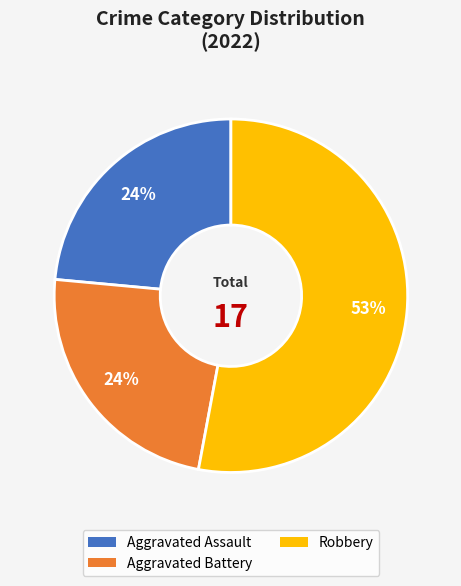

Combined, do Aggravated Battery and Robbery account for over 50%?

Yes